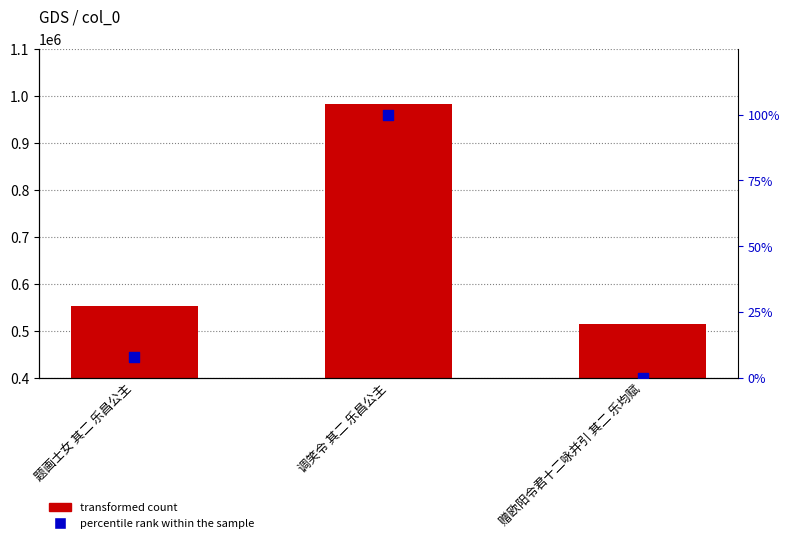

Which series contains the highest Y value?

transformed count